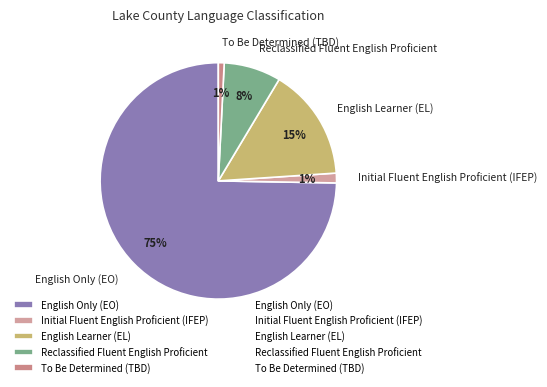

Which slice is the largest?

English Only (EO)